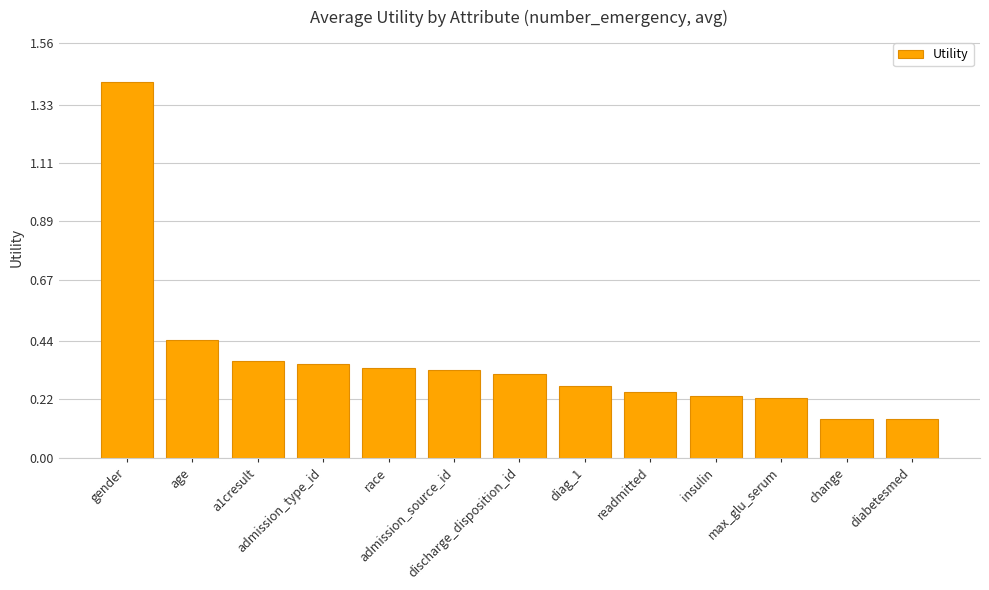

What is the sum of all values?

4.8